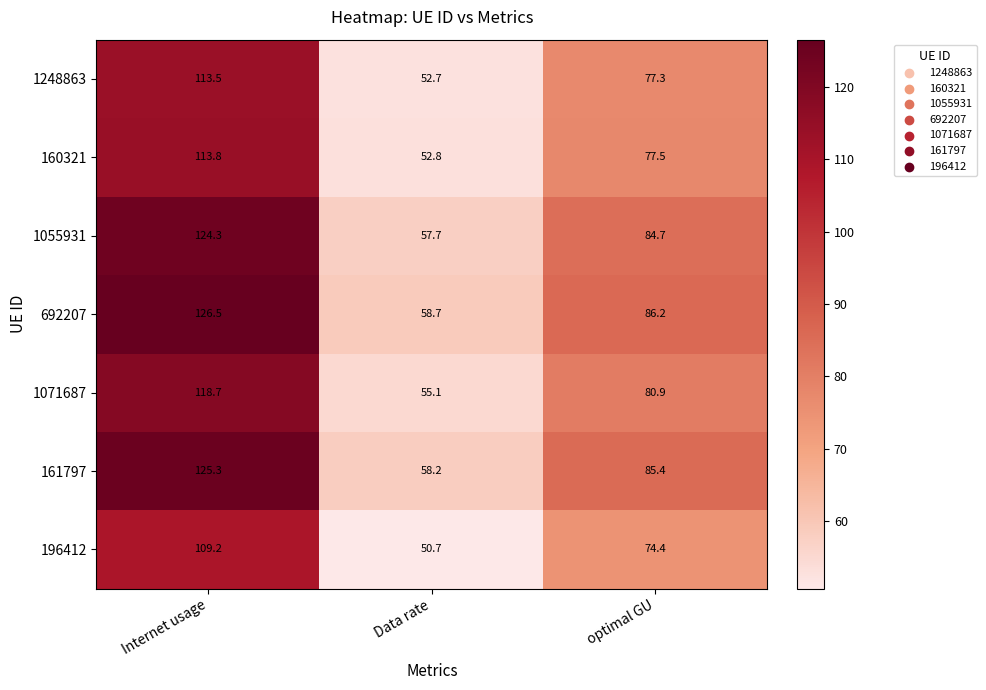

Is it true that 1071687 equals 87.7 at Data rate?

False